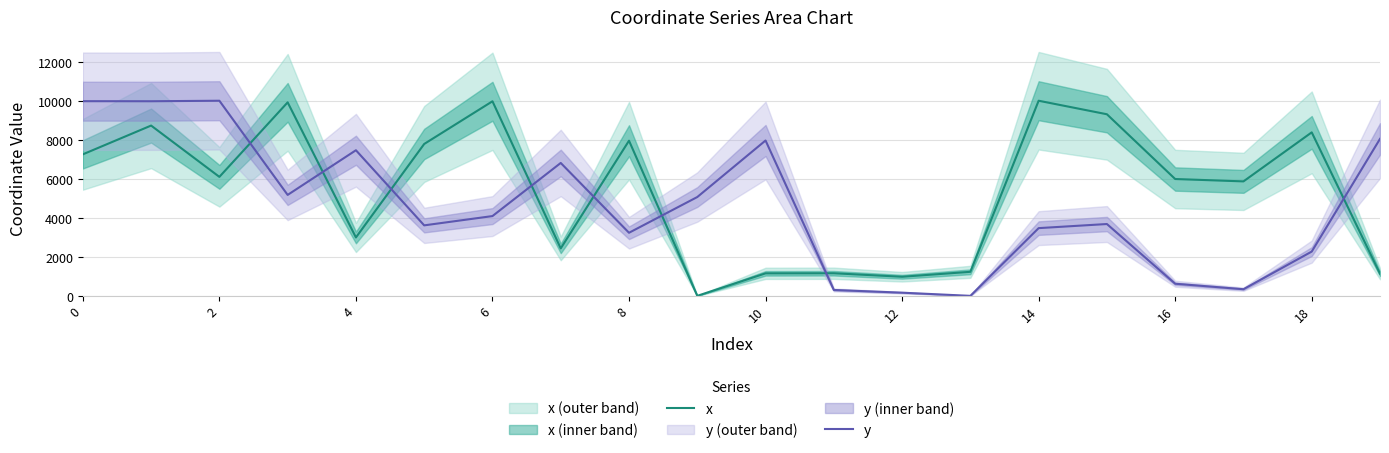

What is the difference between the maximum and second lowest values in the x series?

9021.4